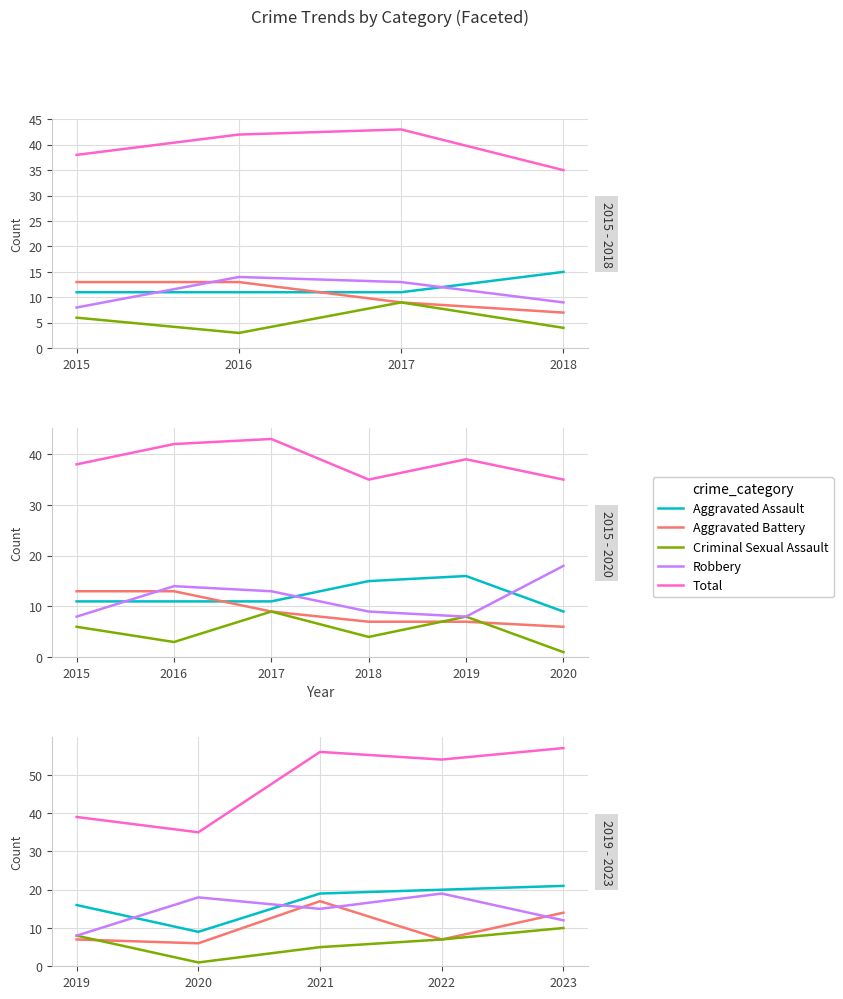

Count the number of categories in the chart.

5